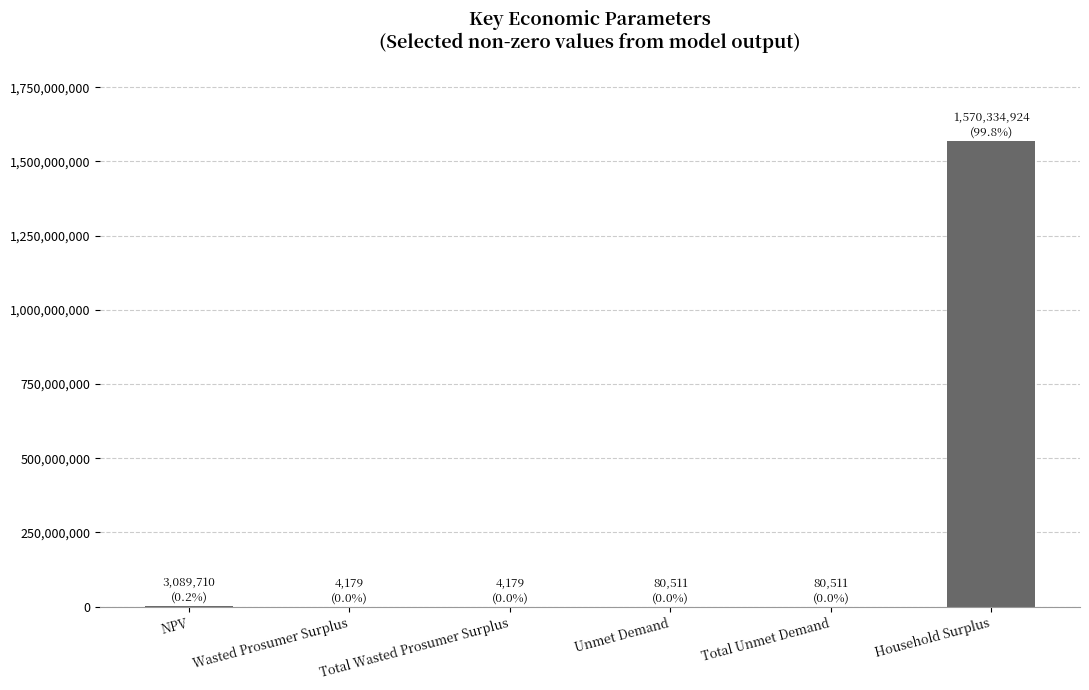

Read the value at Household Surplus.

1570334924.4